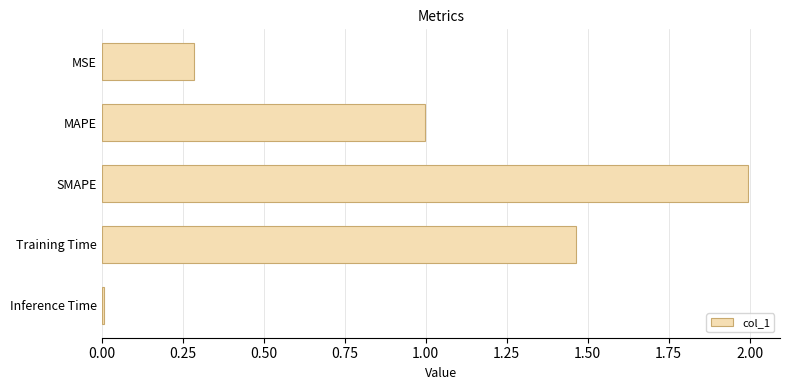

What is the difference between the values at Training Time and MAPE?

0.5